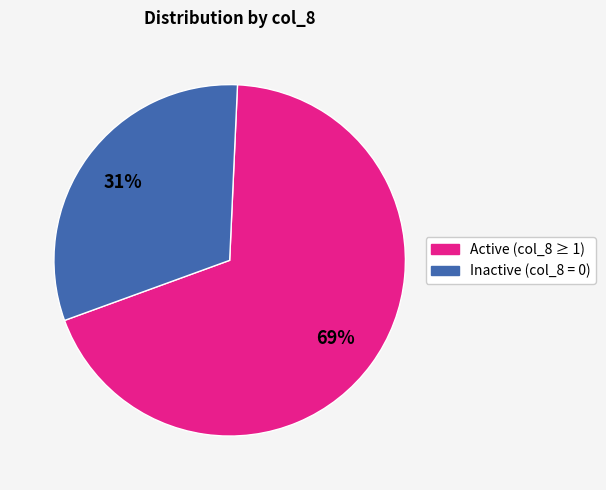

Is there any slice that represents more than half of the pie?

Yes